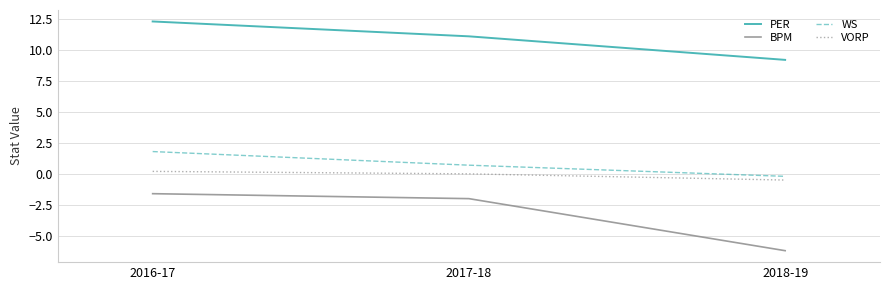

What is the smallest value displayed?

-6.2